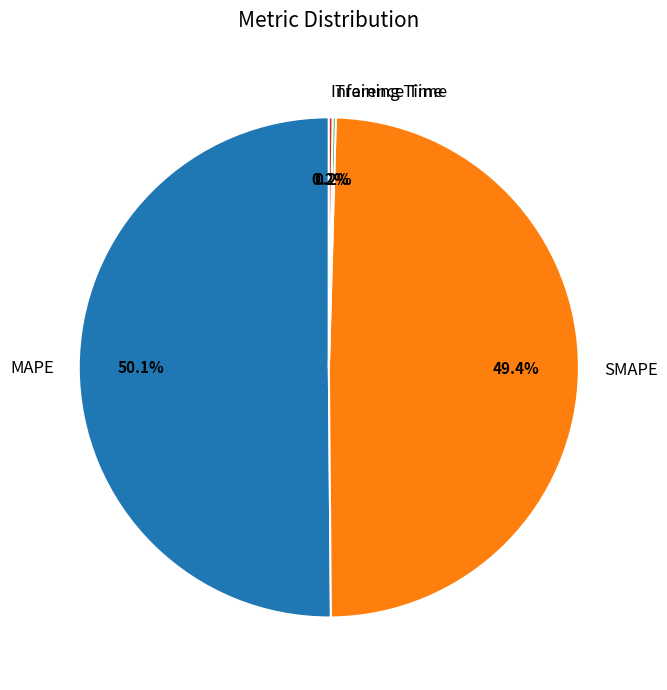

Which slice is the largest?

MAPE